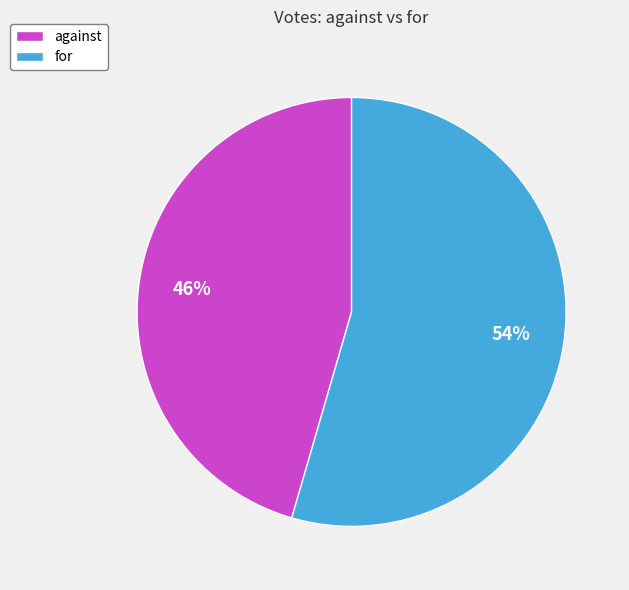

How many segments does this pie chart have?

2